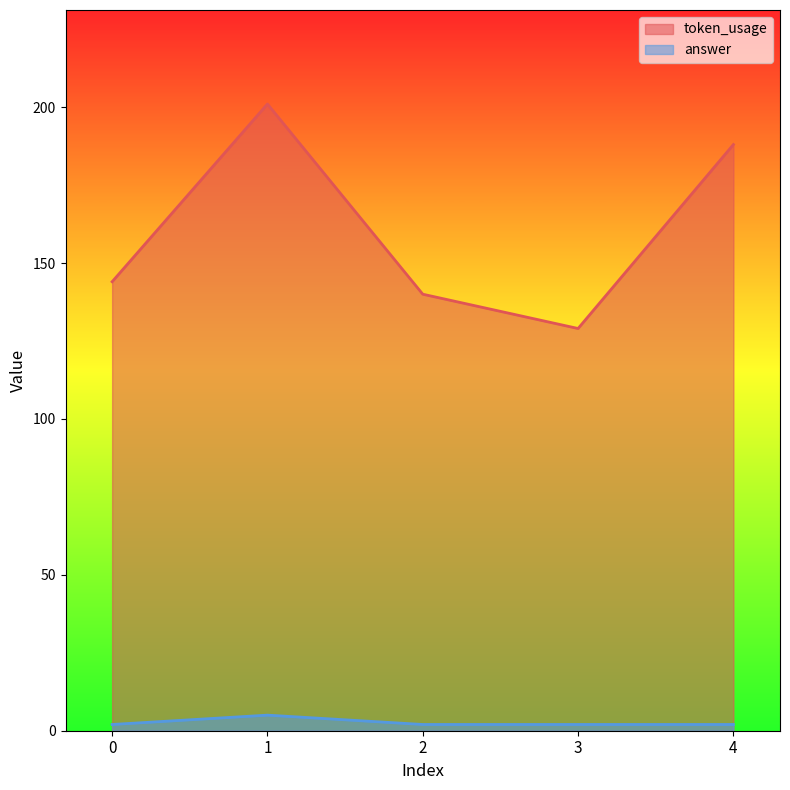

Does the chart display data point markers on the line(s)?

No